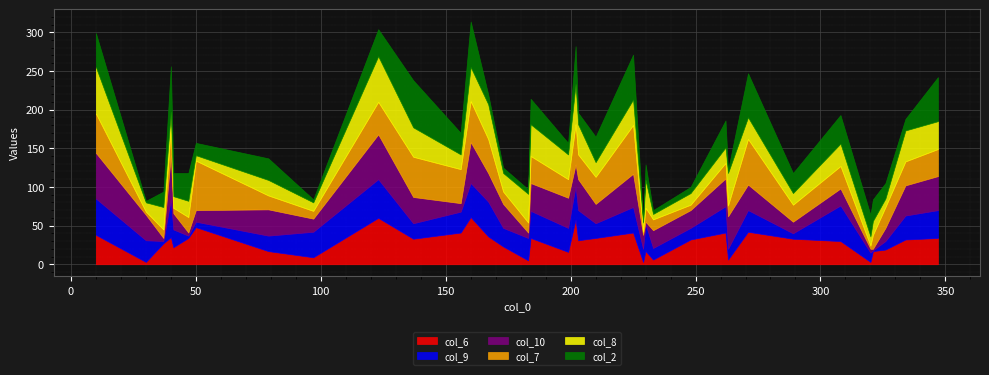

The col_2 series shows 4 at 97. True or false?

True